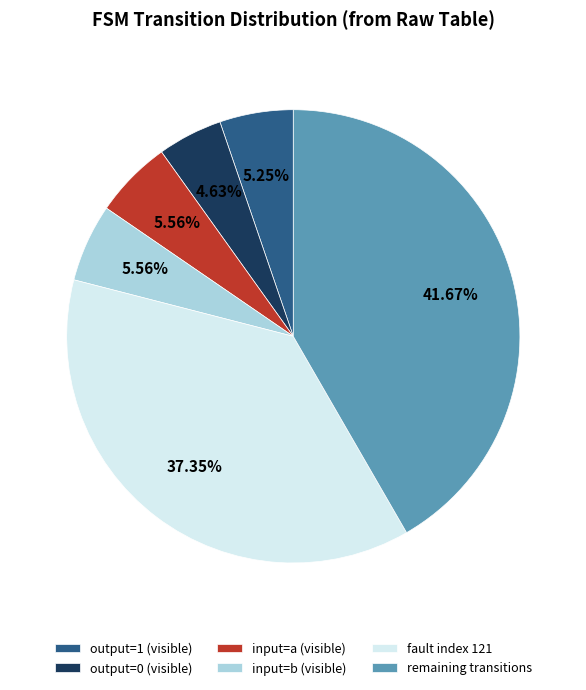

Approximately how many times larger is the value at input=b (visible) compared to output=0 (visible)?

1.2